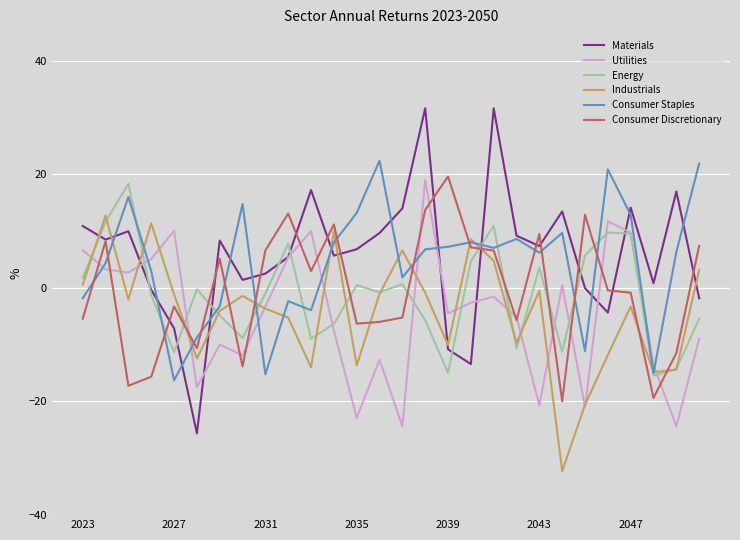

How many values in Consumer Staples are below zero?

9